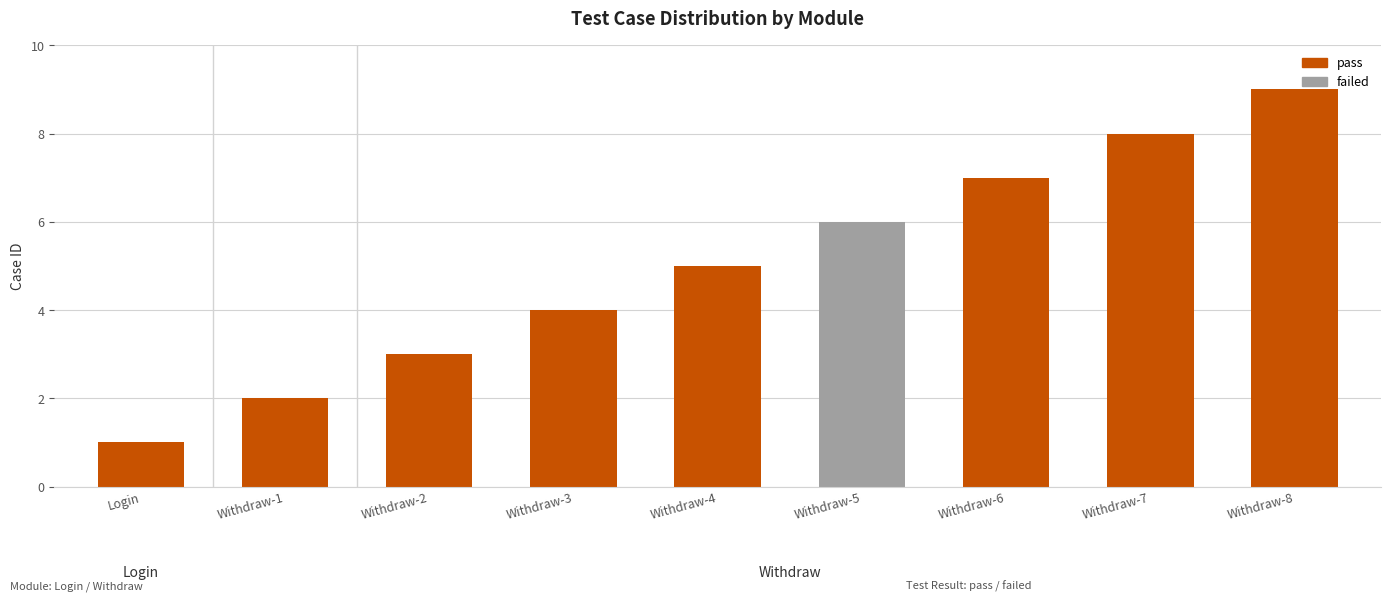

What is the sum of the values at Login and Withdraw-7?

9